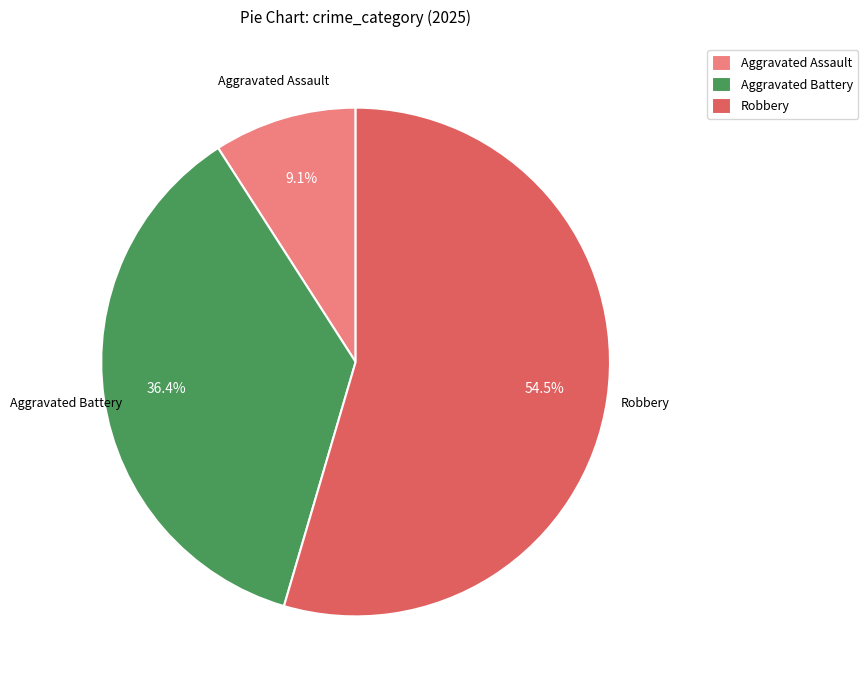

To the nearest percent, what is the average slice percentage?

33%